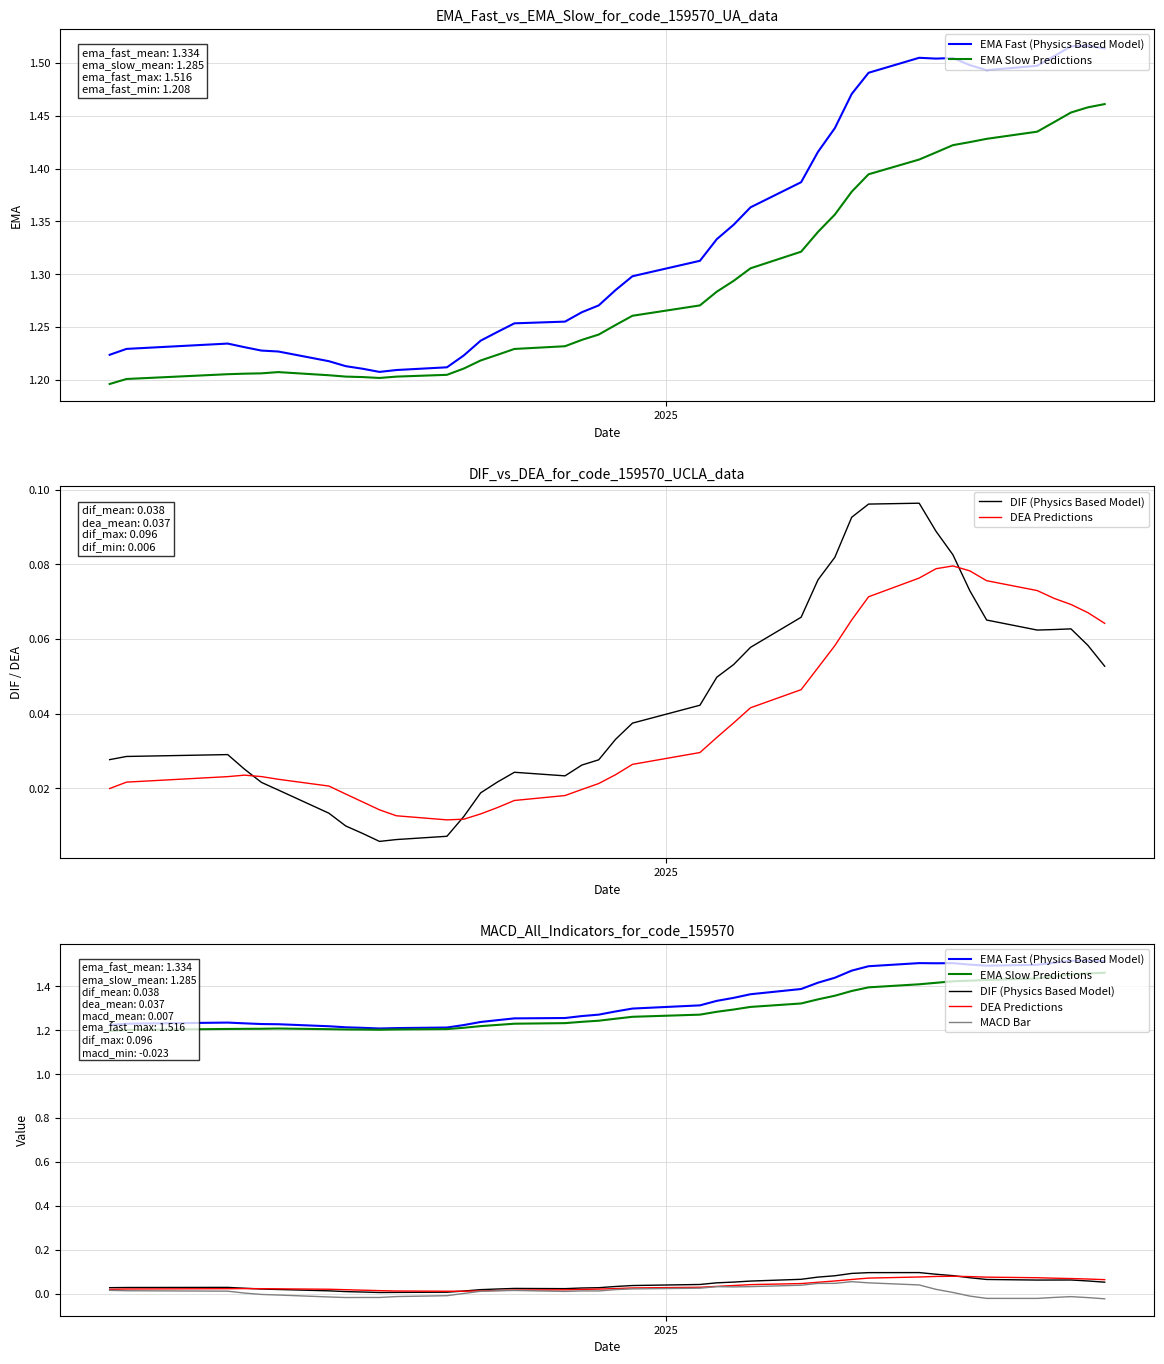

What is the difference between the maximum and minimum values in the EMA Fast (Physics Based Model) series?

0.3